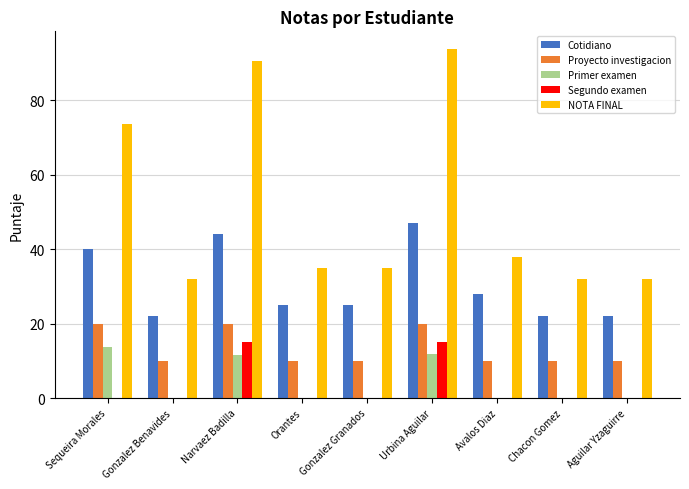

At which label does NOTA FINAL reach its peak?

Urbina Aguilar